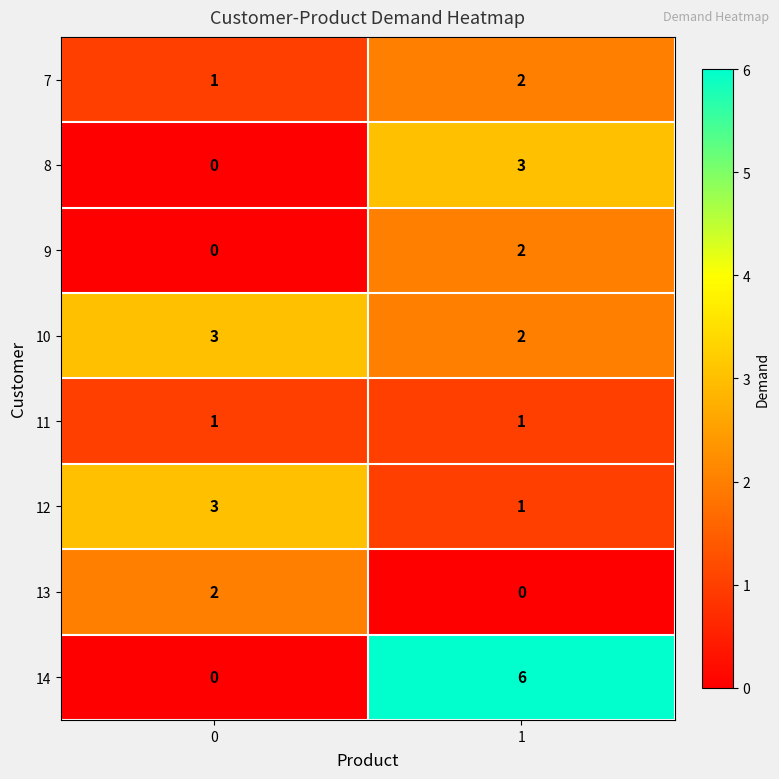

Reading right to left, extract all data points from this chart.

7: 1=2	0=1
8: 1=3	0=0
9: 1=2	0=0
10: 1=2	0=3
11: 1=1	0=1
12: 1=1	0=3
13: 1=0	0=2
14: 1=6	0=0